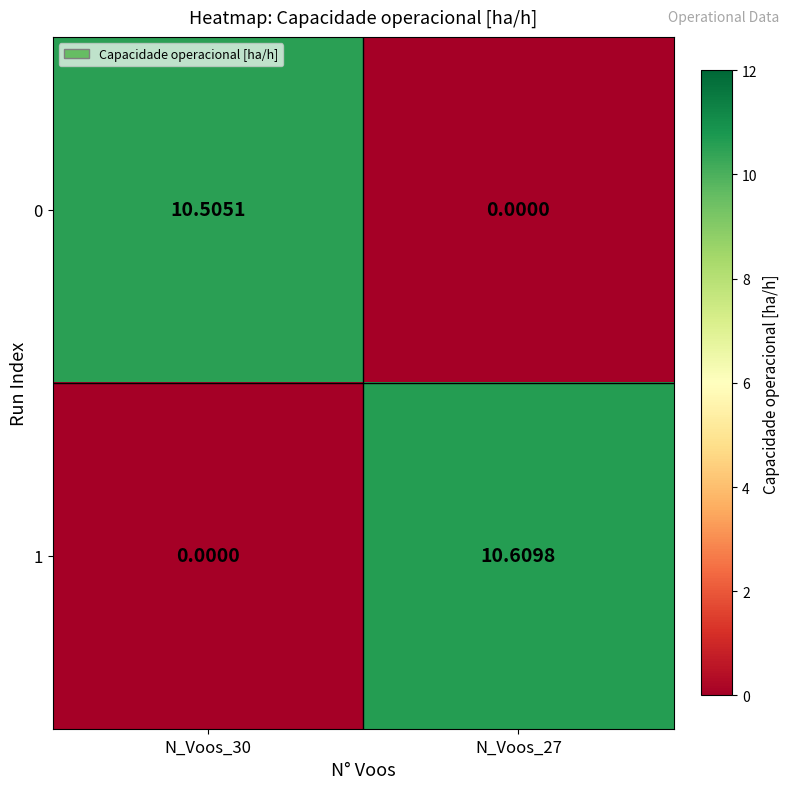

Is the value of 1 at N_Voos_30 greater than the value of 0 at N_Voos_30?

No